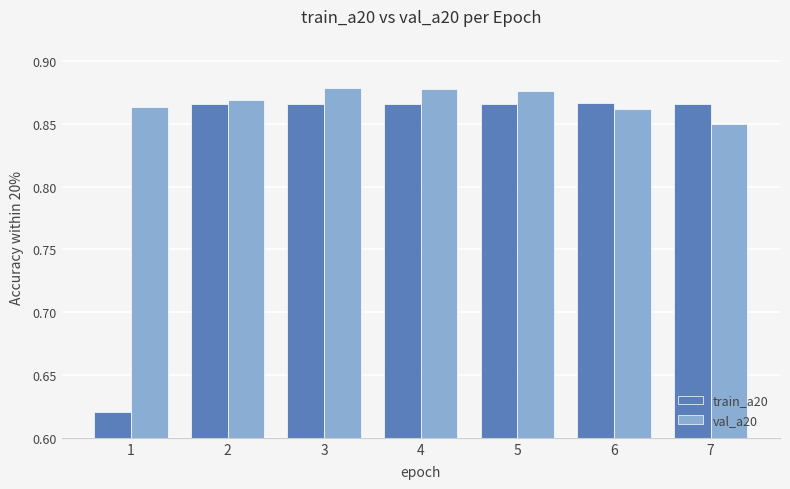

At which label does val_a20 reach its minimum?

7